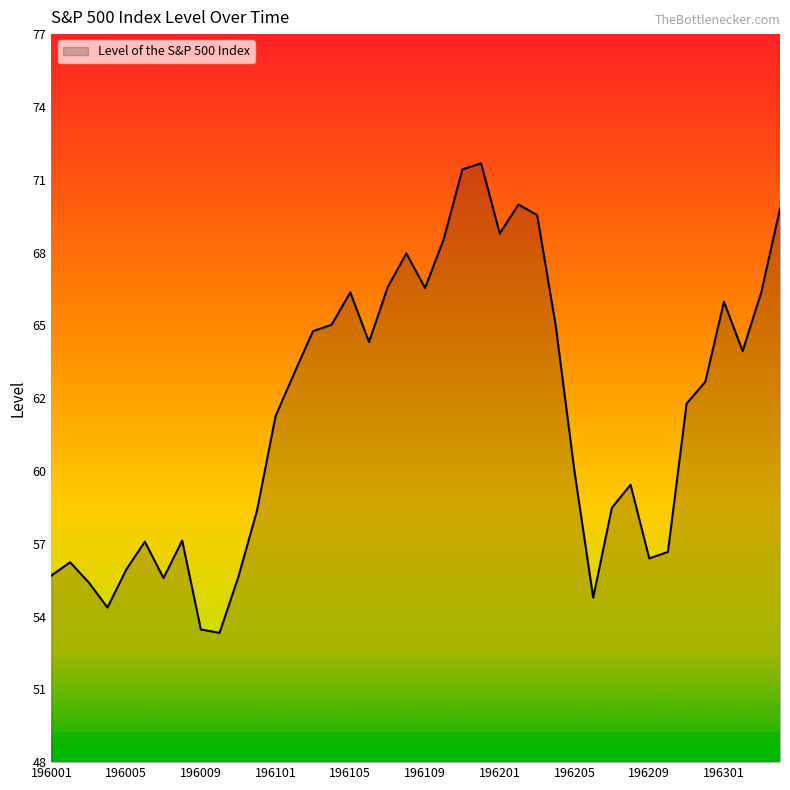

What is the greatest value displayed?

71.5